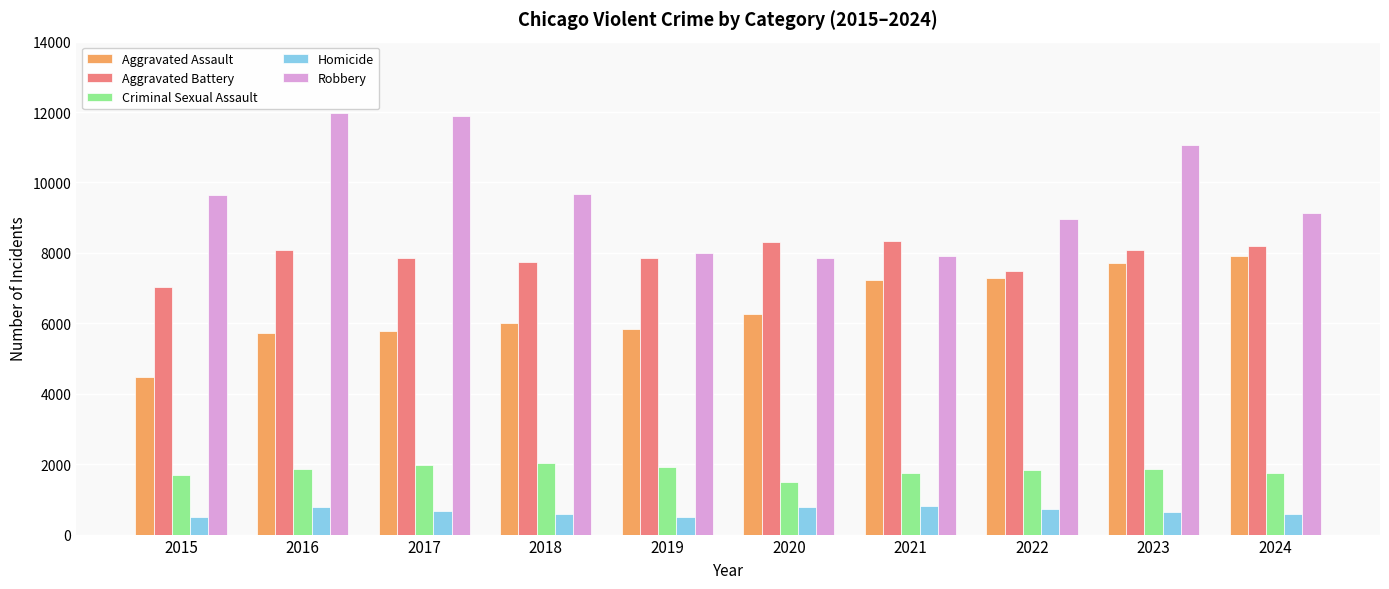

What is the sum of the Aggravated Assault values at 2024 and 2019?

13741